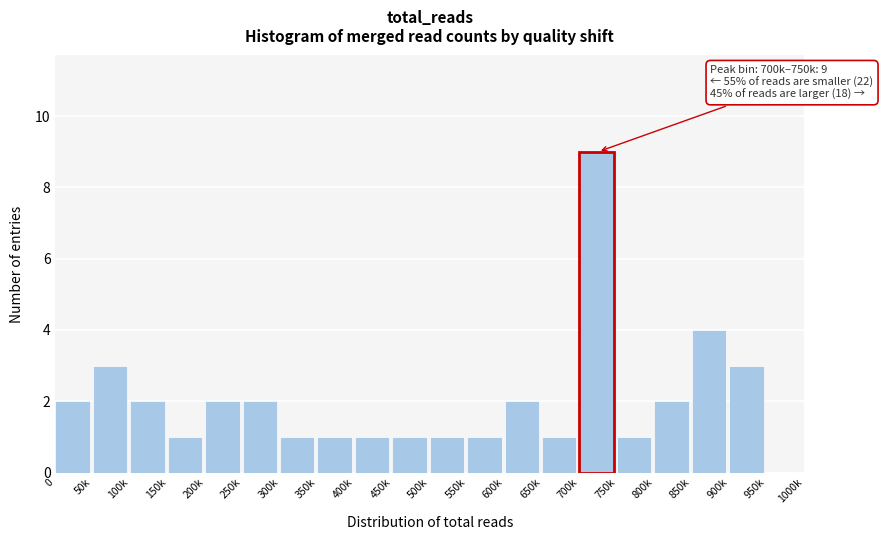

Reading right to left, what are all the values shown in this chart?

950k=0	900k=3	850k=4	800k=2	750k=1	700k=9	650k=1	600k=2	550k=1	500k=1	450k=1	400k=1	350k=1	300k=1	250k=2	200k=2	150k=1	100k=2	50k=3	0=2